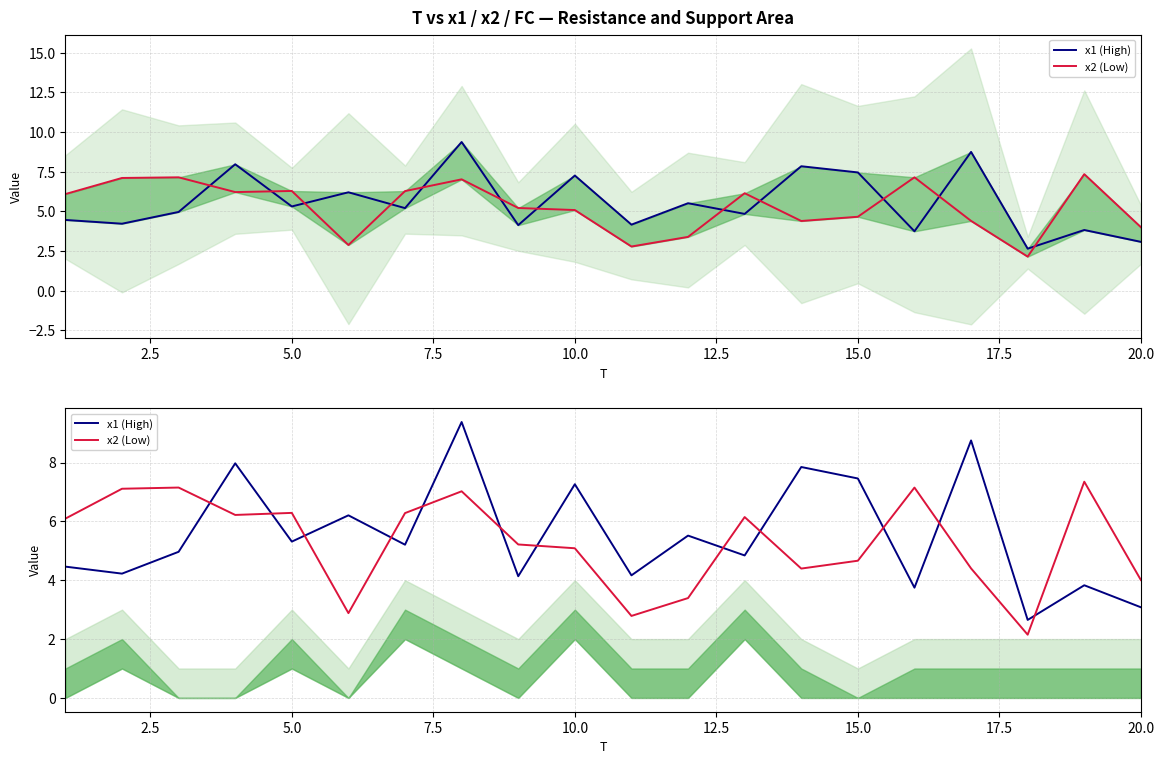

Which series ends up on top after the final intersection of x2 (Low) and x1 (High)?

x2 (Low)